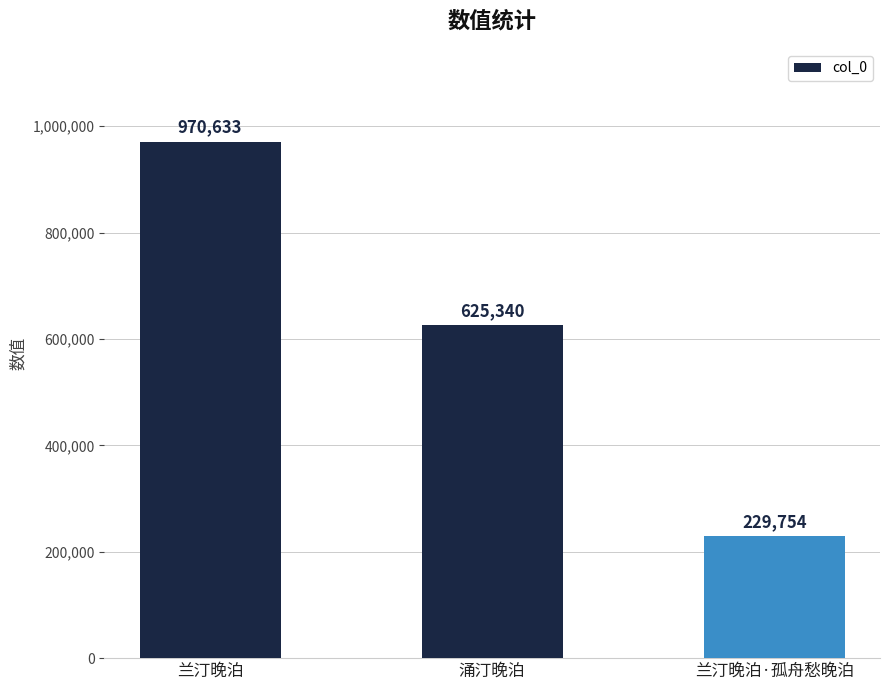

Does the chart contain any negative values?

No